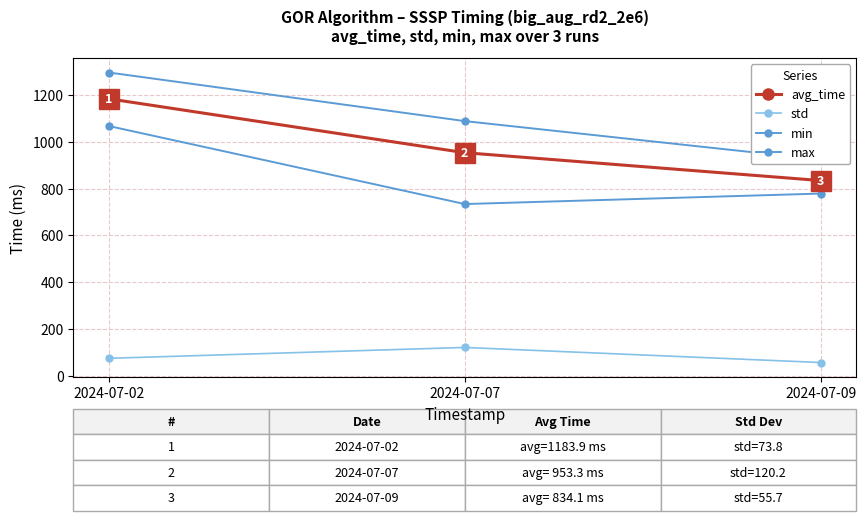

Where does the std series first go above 73?

2024-07-02